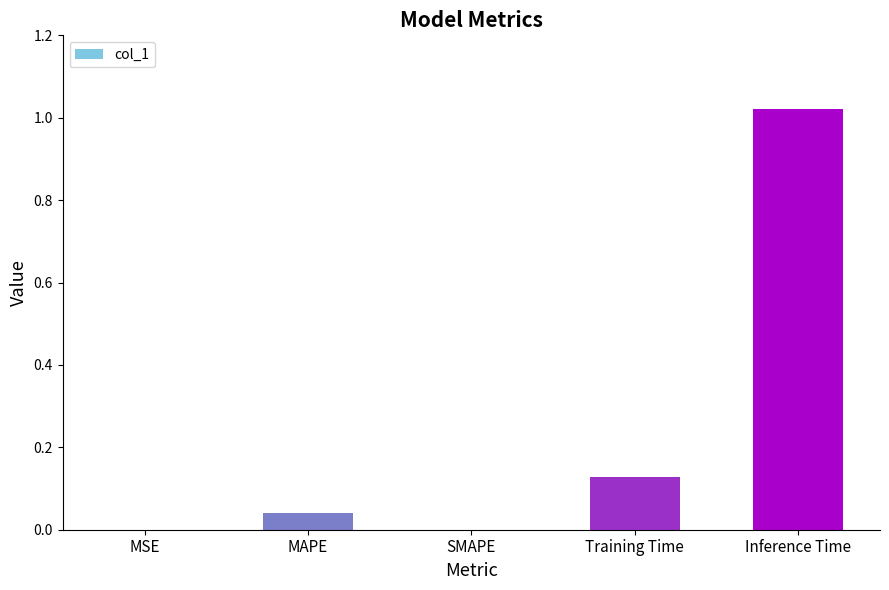

Which label corresponds to the largest value in the chart?

Inference Time